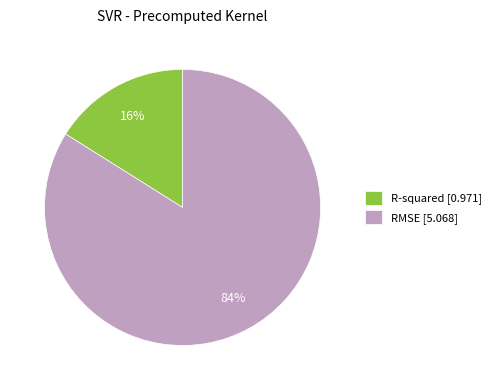

Which has a higher value, RMSE [5.068] or R-squared [0.971]?

RMSE [5.068]